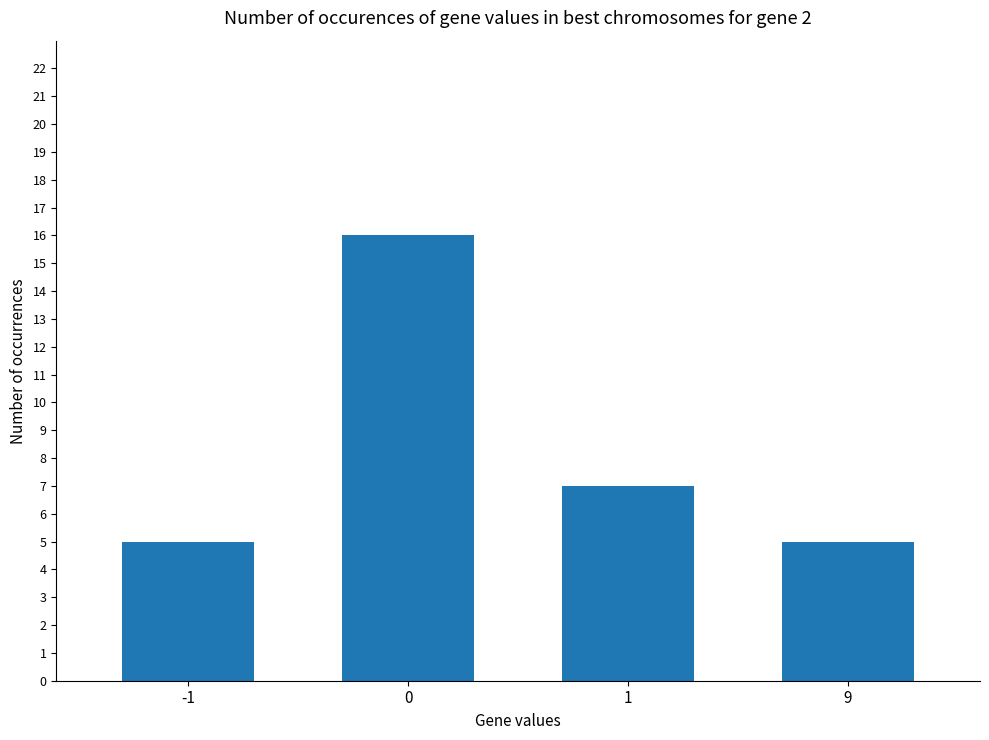

What is the difference between the maximum and minimum values?

11